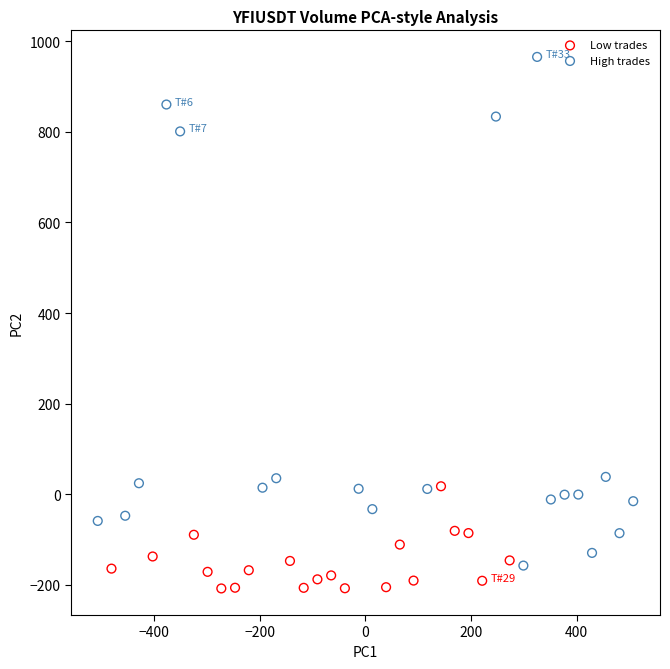

Which series has the largest Y range (max minus min)?

High trades